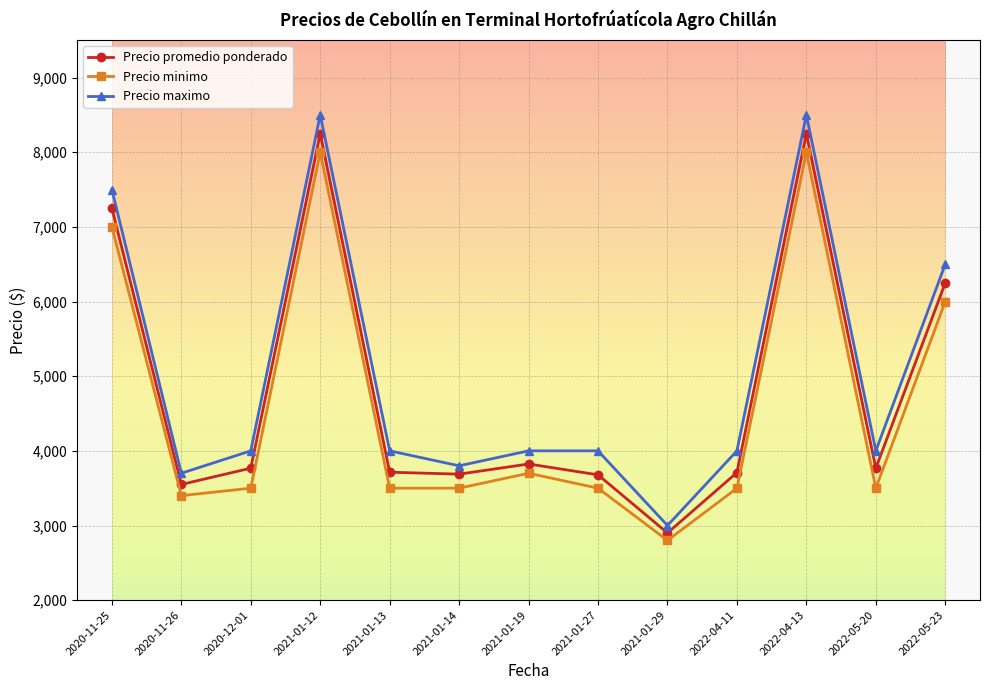

Which series has the largest total across all categories?

Precio maximo